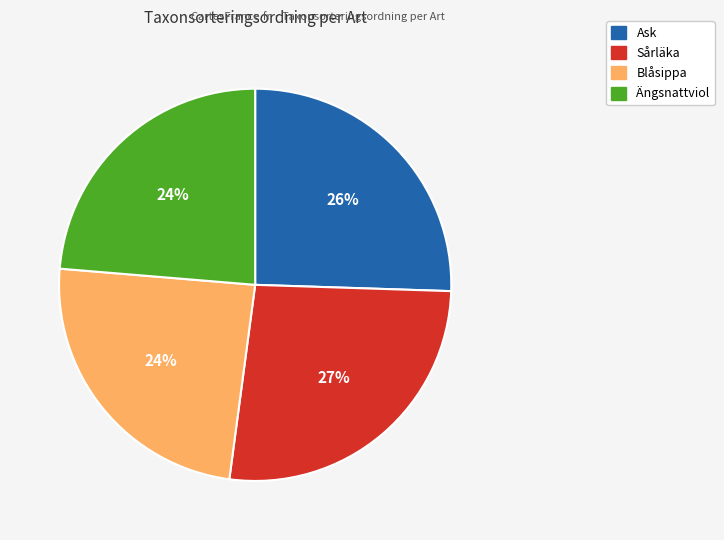

Is there any slice that represents more than half of the pie?

No